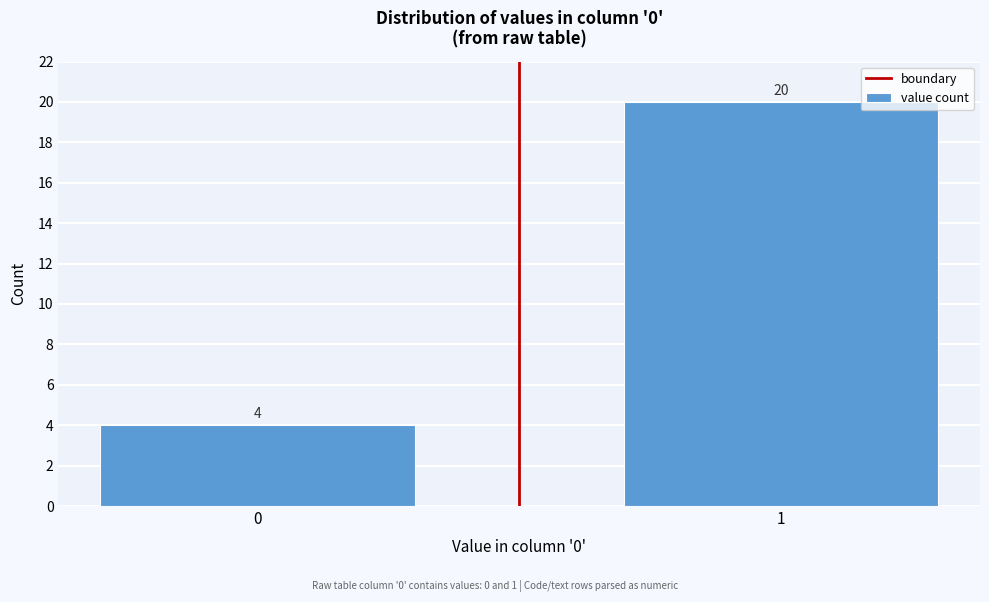

Reading right to left, extract all data points from this chart.

20	4